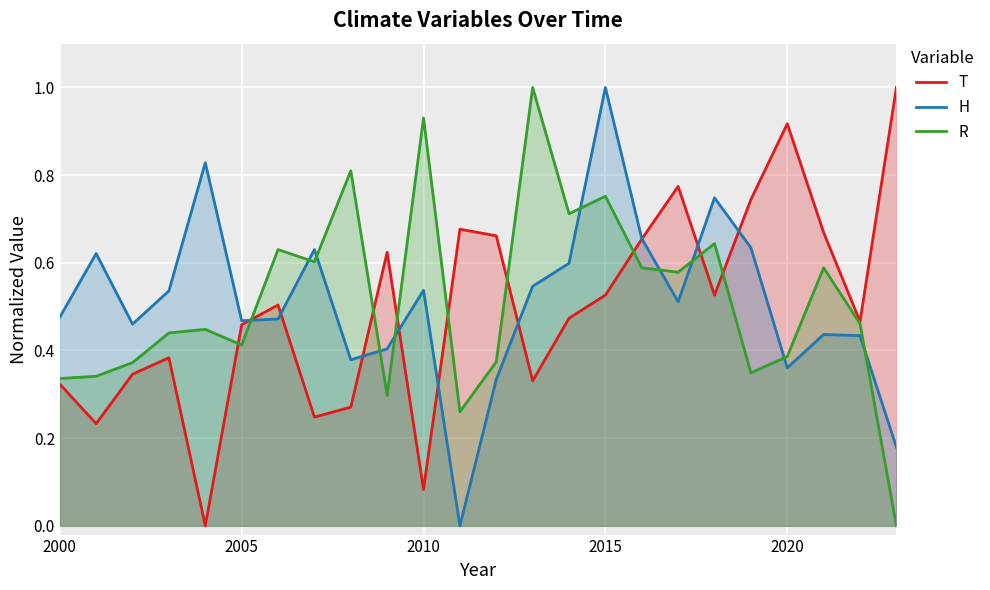

Reading right to left, what are all the values shown in this chart?

T: 1.0	0.5	0.7	0.9	0.7	0.5	0.8	0.7	0.5	0.5	0.3	0.7	0.7	0.1	0.6	0.3	0.2	0.5	0.5	0.0	0.4	0.3	0.2	0.3
H: 0.2	0.4	0.4	0.4	0.6	0.7	0.5	0.7	1.0	0.6	0.5	0.3	0.0	0.5	0.4	0.4	0.6	0.5	0.5	0.8	0.5	0.5	0.6	0.5
R: 0.0	0.5	0.6	0.4	0.3	0.6	0.6	0.6	0.8	0.7	1.0	0.4	0.3	0.9	0.3	0.8	0.6	0.6	0.4	0.4	0.4	0.4	0.3	0.3